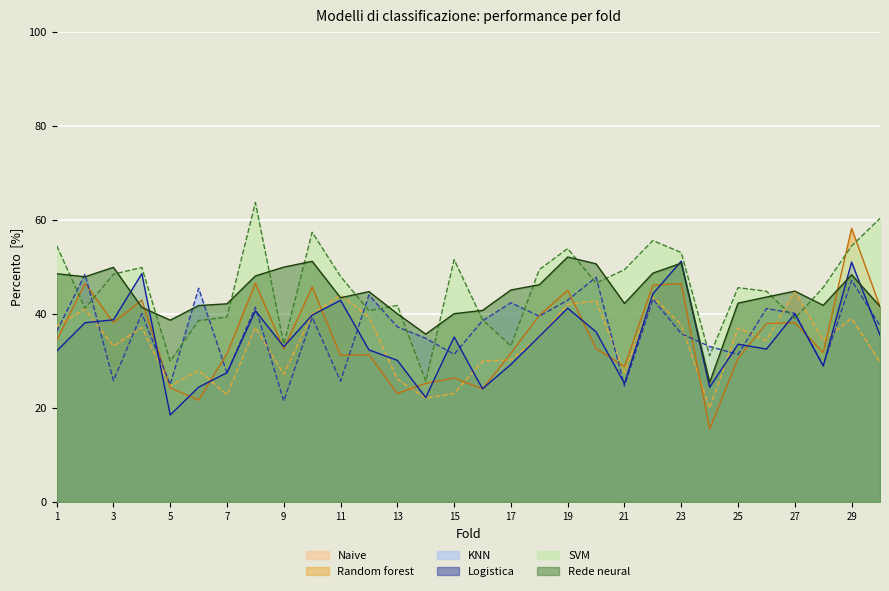

What is the difference between the maximum and minimum values in the Random forest series?

42.7